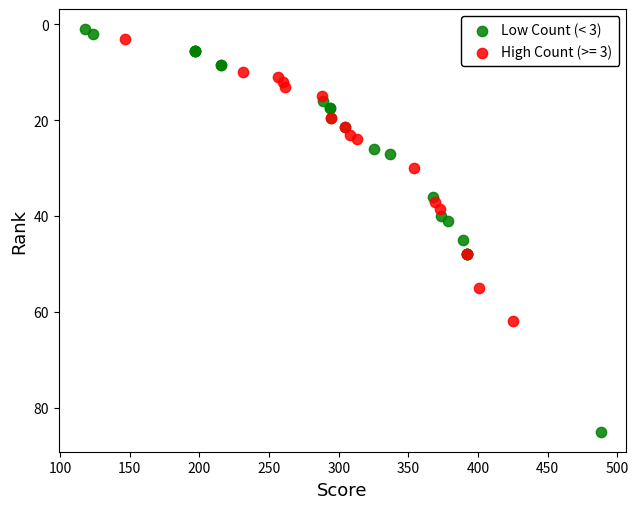

Which series has the widest spread of Y values?

Low Count (< 3)